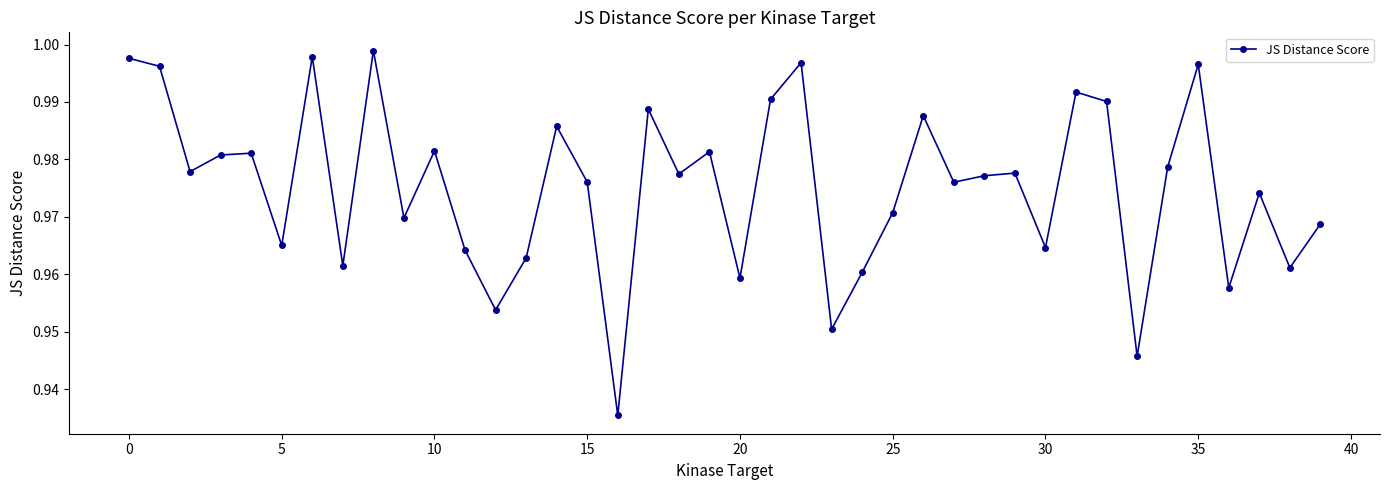

How many interior local valleys (lower than both neighbors) does the data have?

14